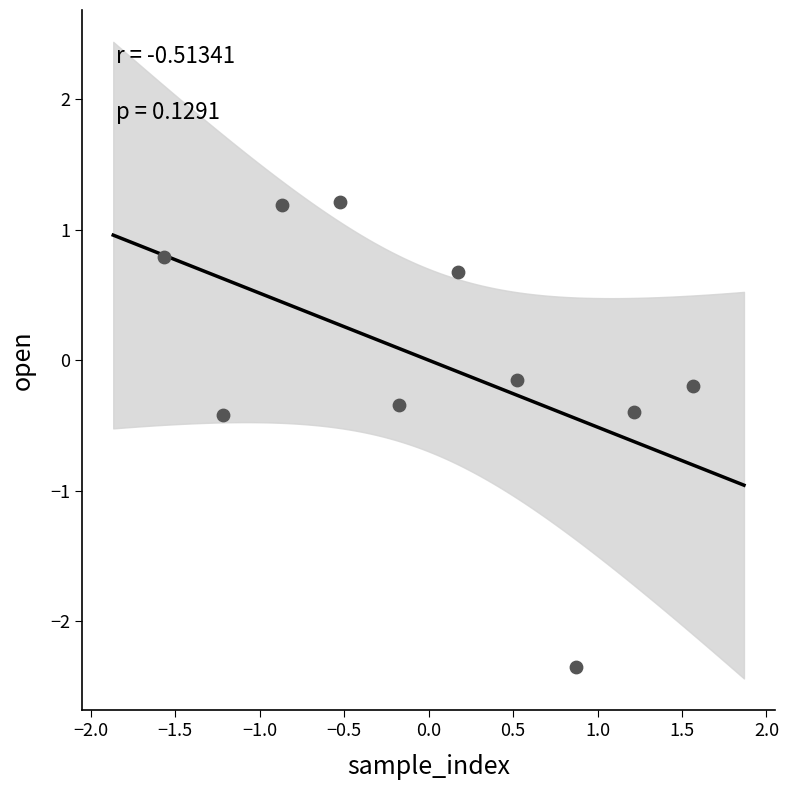

What is the range of Y values (max minus min)?

3.6